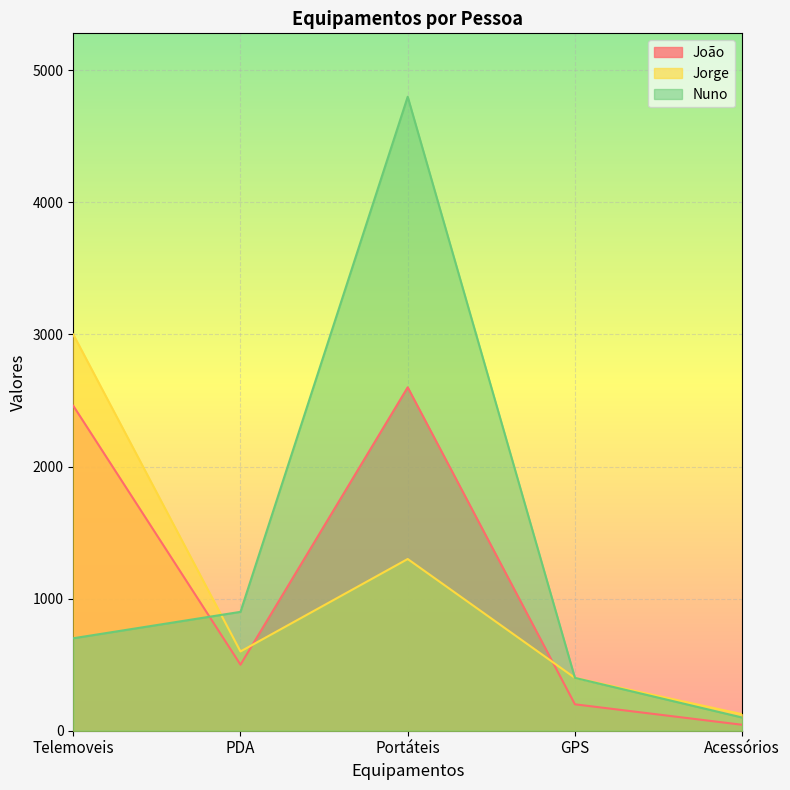

The Jorge series shows 1517 at Telemoveis. True or false?

False